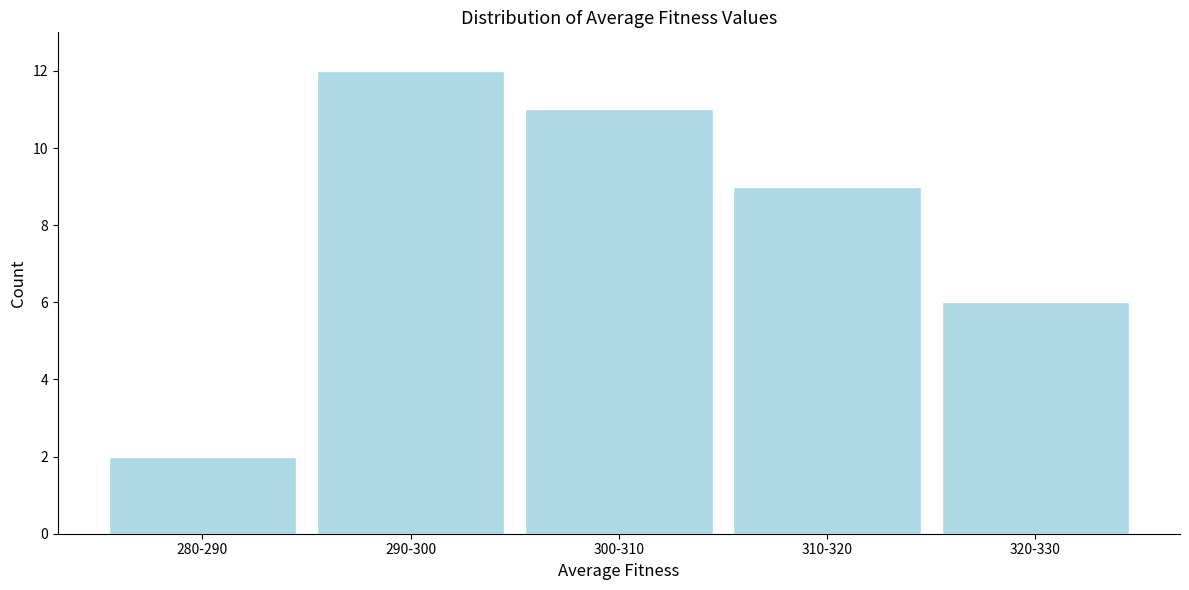

Reading left to right, extract all data points from this chart.

2	12	11	9	6